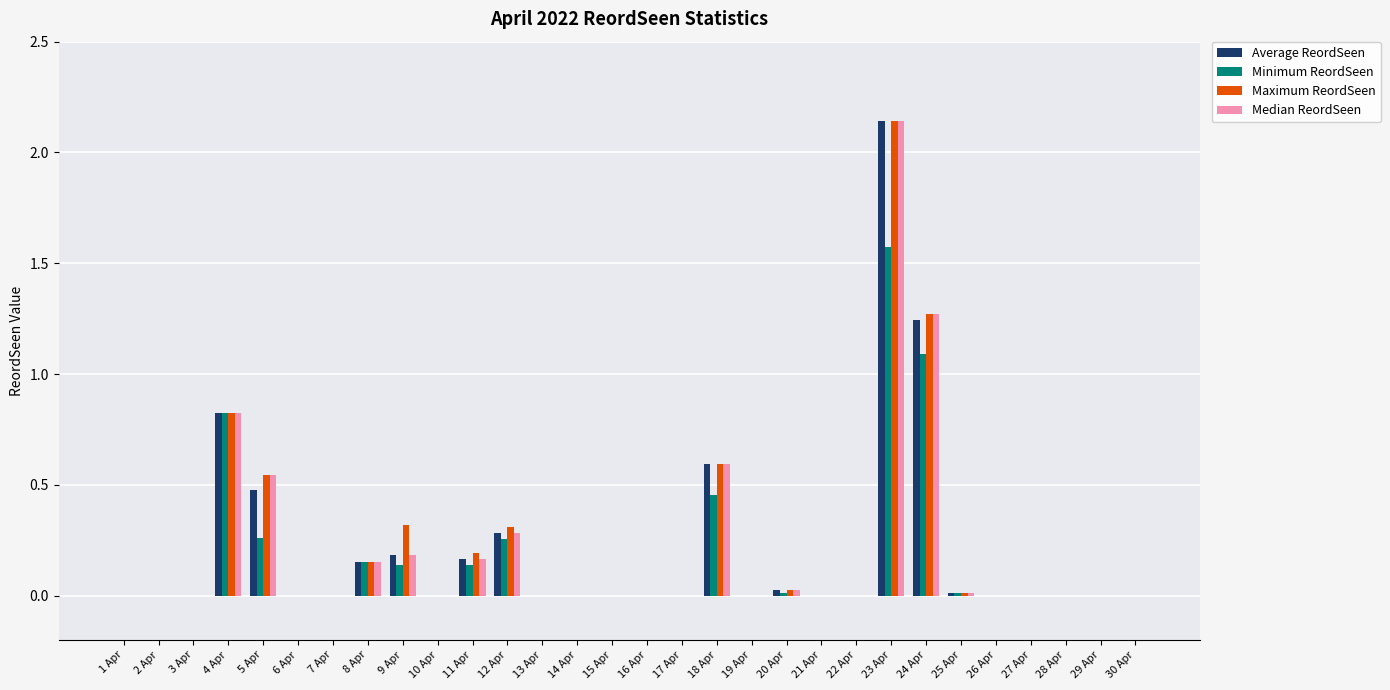

Which label corresponds to the largest value in the chart?

23 Apr